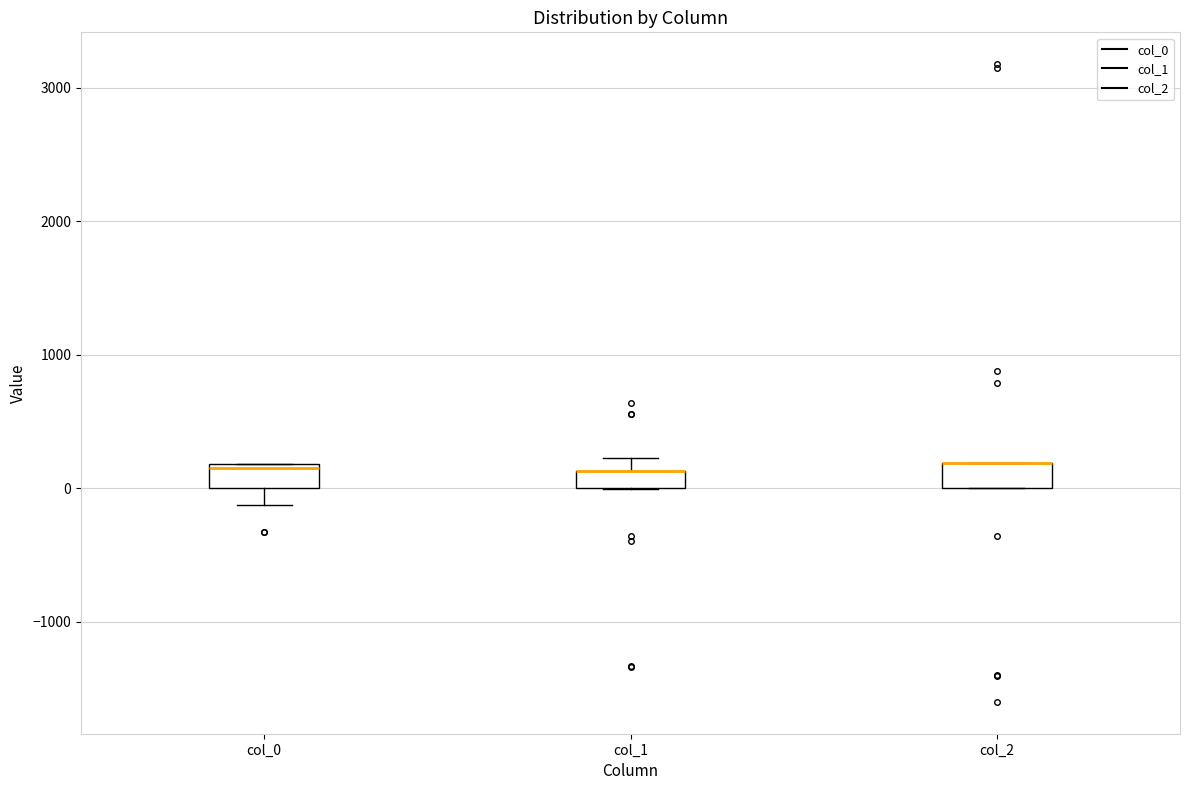

Where is the upper edge of the box for col_1 on the y-axis? The values are not printed on the chart, so give them approximately, as read against the axis.

100